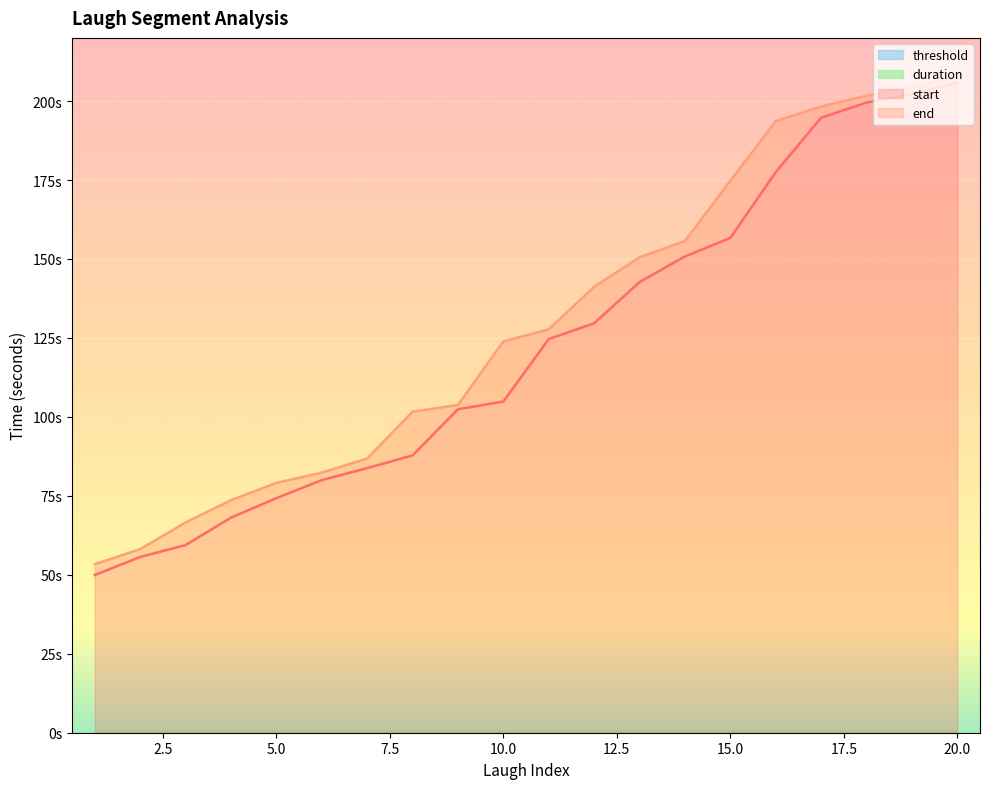

Reading right to left, extract all data points from this chart.

start: 205.8	202.2	199.6	194.7	177.5	156.7	150.8	142.7	129.6	124.7	104.9	102.4	87.8	83.8	80.0	74.3	68.1	59.4	55.7	49.9
end: 207.6	204.3	201.7	198.3	193.7	174.8	155.7	150.5	141.2	127.7	123.9	103.8	101.7	86.8	82.3	79.1	73.6	66.5	58.1	53.3